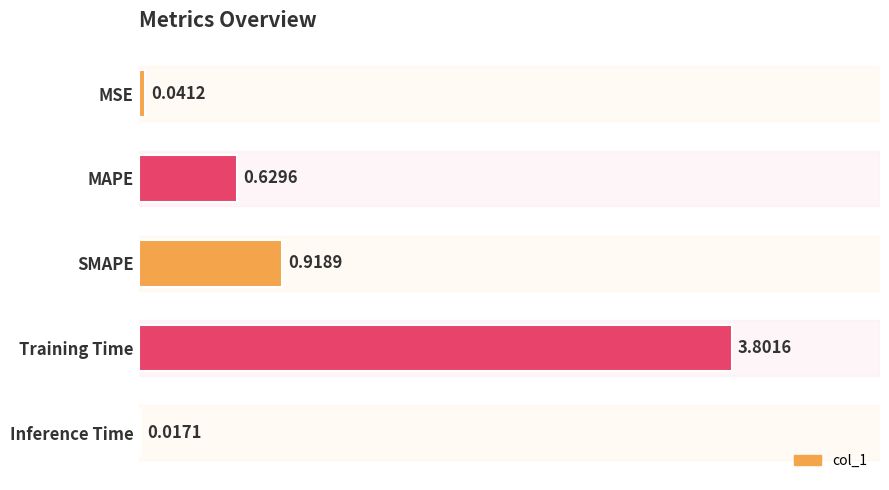

Where is the data nearest to the value 1?

SMAPE